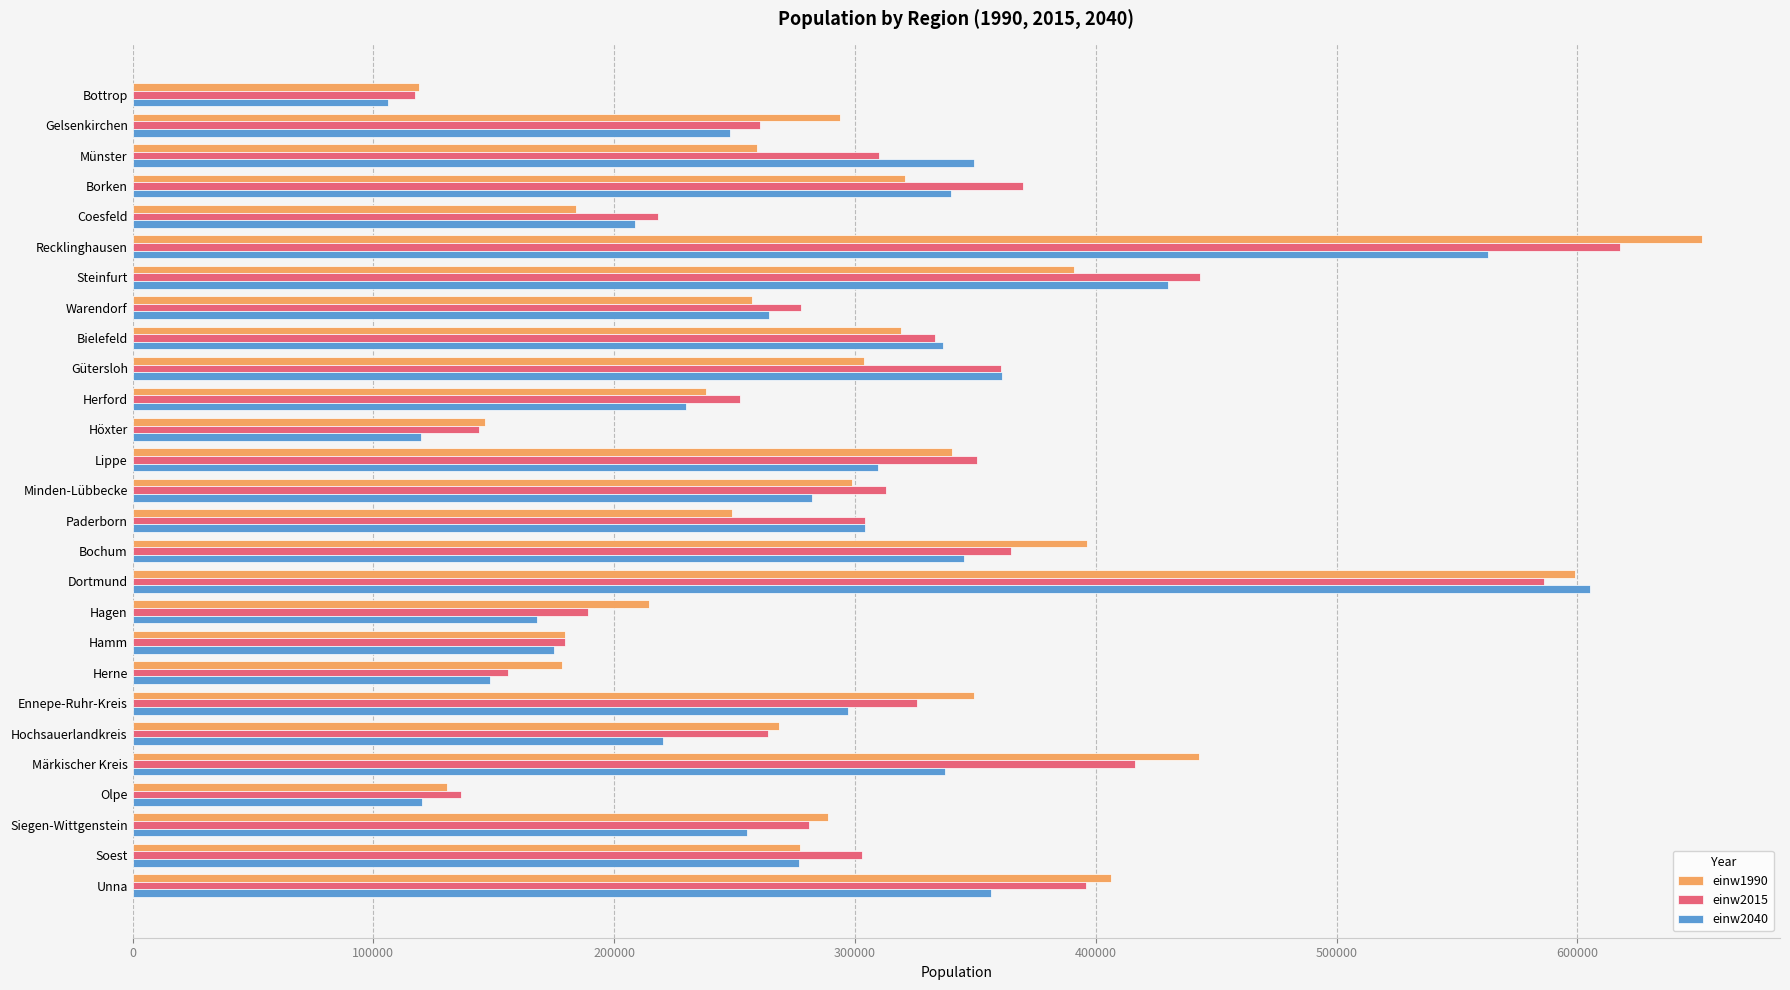

How many distinct data groups are displayed?

3